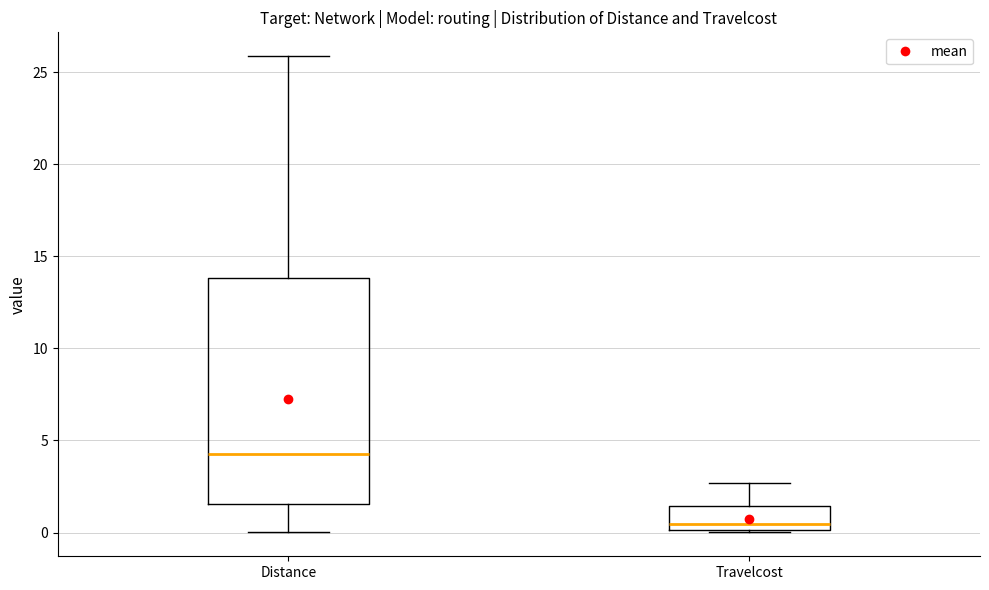

Which box is the tallest, from its lower edge to its upper edge?

Distance